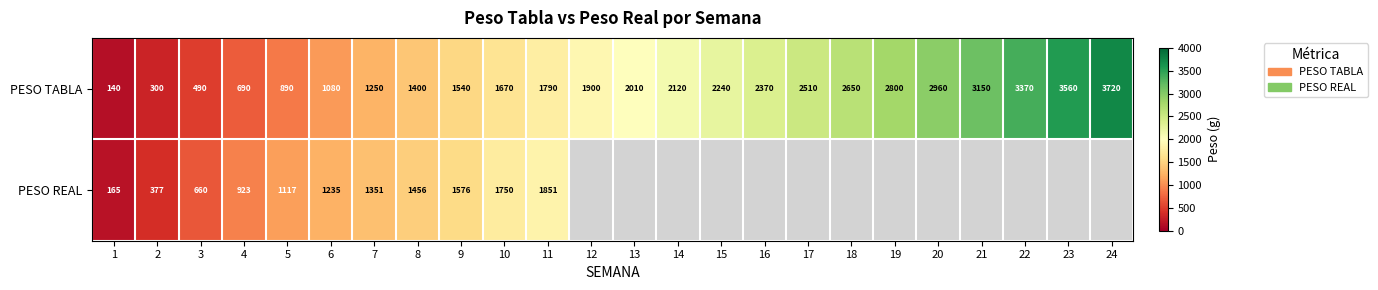

At which label is PESO TABLA closest to 1930?

12